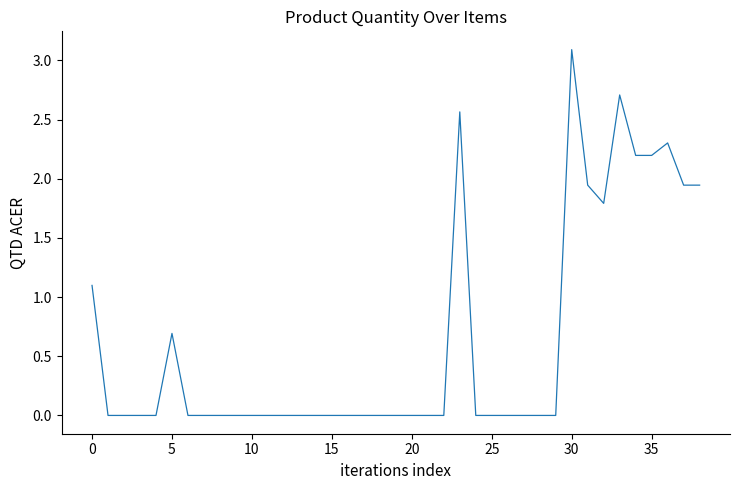

What is the difference between the maximum and minimum values?

3.1